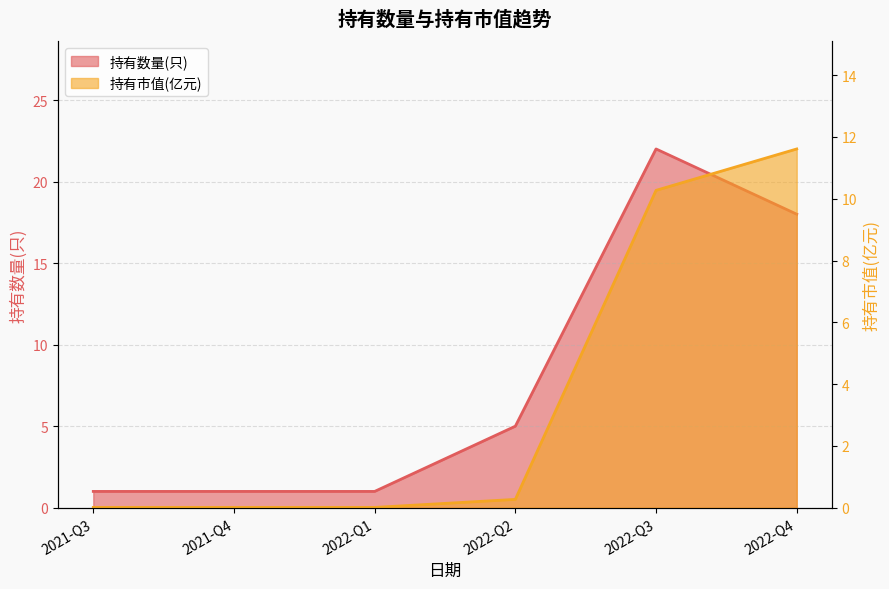

Reading left to right, list all the values displayed in this chart.

持有数量(只): 2021-Q3=1.0	2021-Q4=1.0	2022-Q1=1.0	2022-Q2=5.0	2022-Q3=22.0	2022-Q4=18.0
持有市值(亿元): 2021-Q3=0.0	2021-Q4=0.0	2022-Q1=0.0	2022-Q2=0.3	2022-Q3=10.3	2022-Q4=11.6